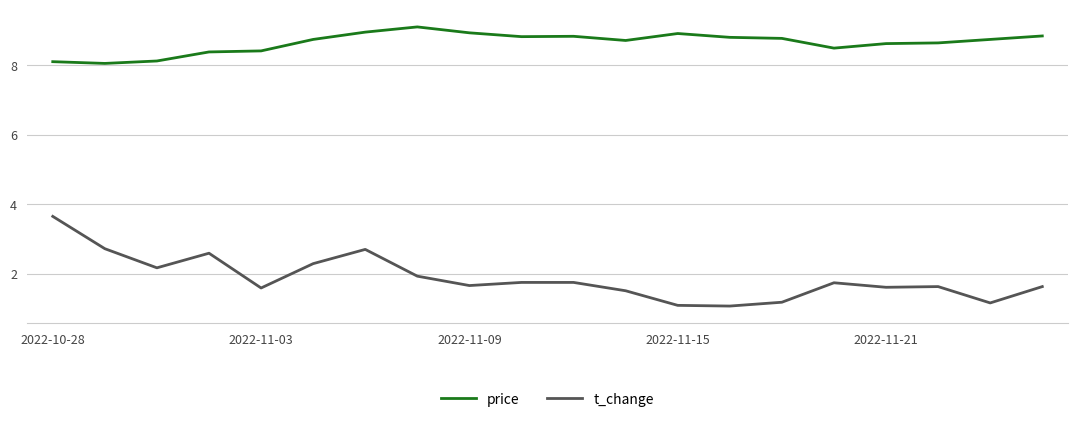

List the series in order of their peak value, highest first.

price, t_change